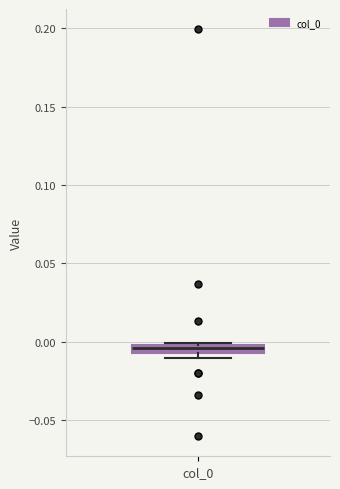

Where is the lower edge of the box for col_0 on the y-axis? The values are not printed on the chart, so give them approximately, as read against the axis.

-0.005